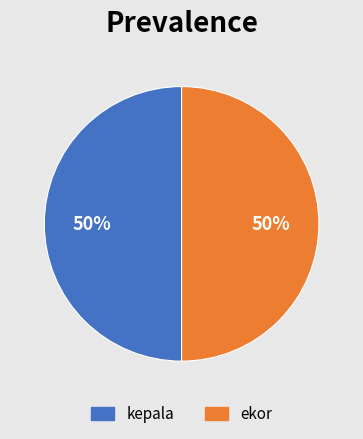

To the nearest percent, what portion does ekor represent?

50%